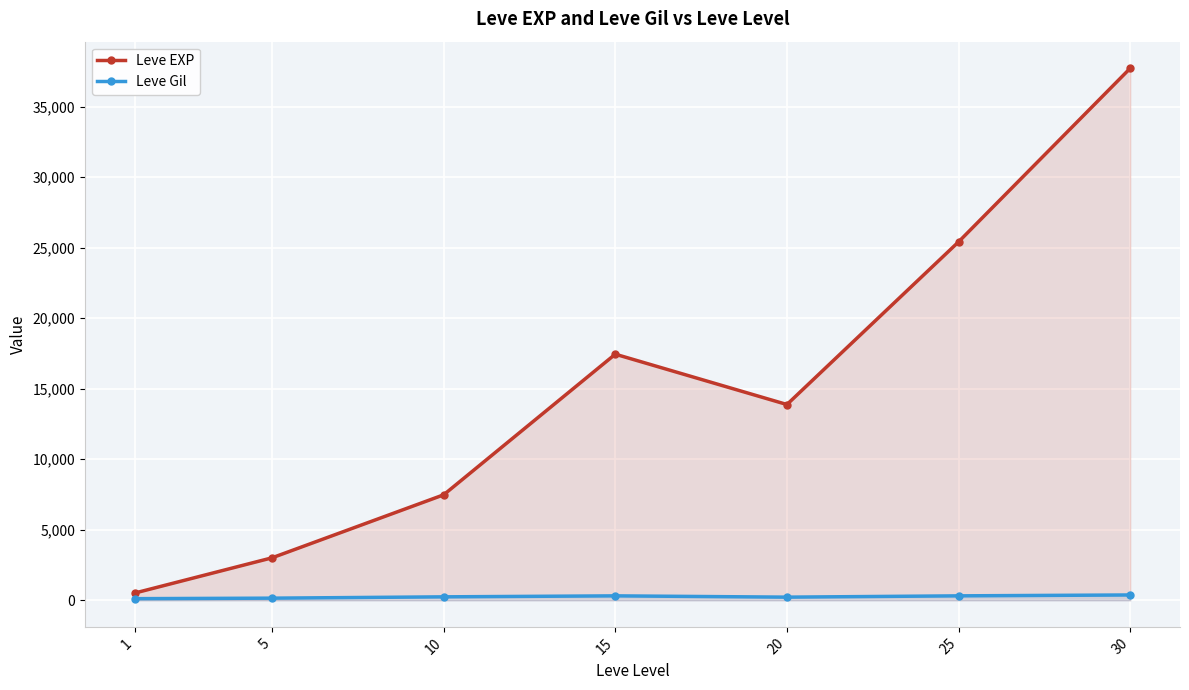

True or false: Leve Gil and Leve EXP intersect in this chart.

False